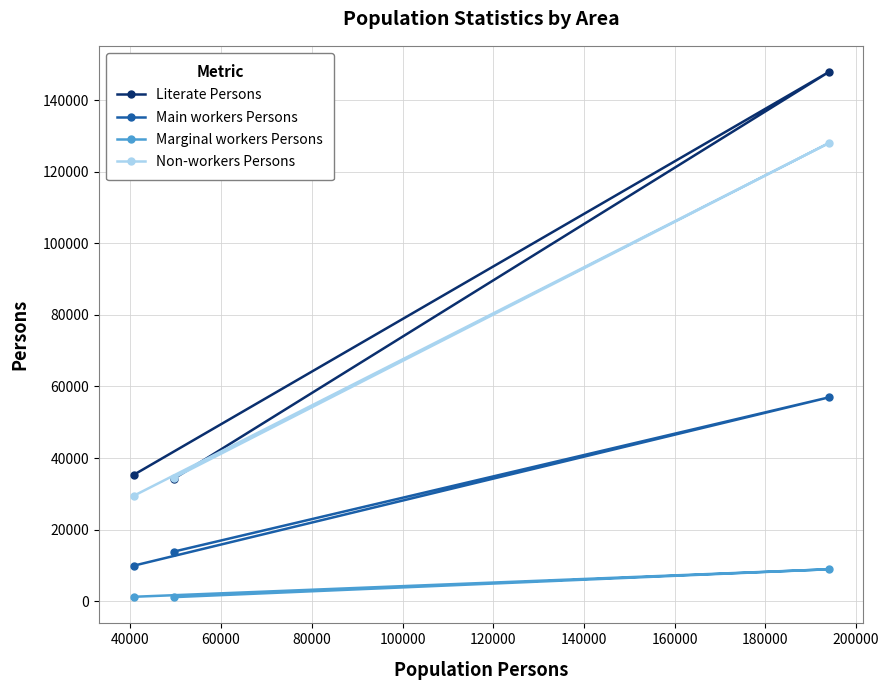

Which series has the widest spread of values?

Literate Persons